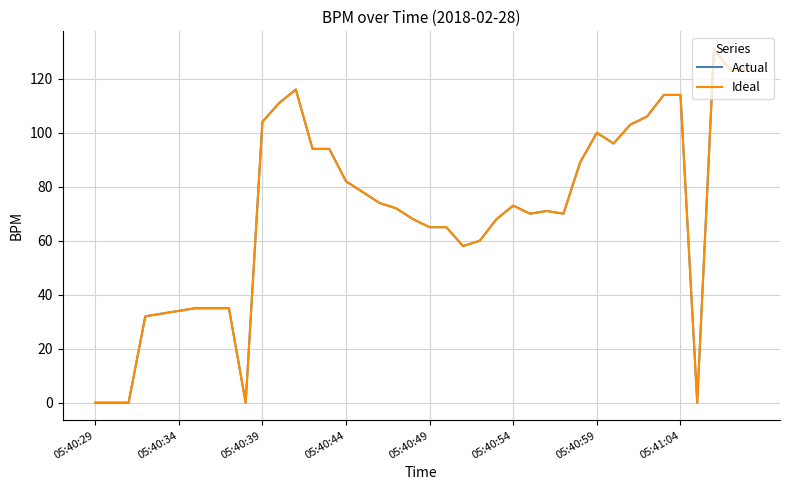

Does the chart display data point markers on the line(s)?

No